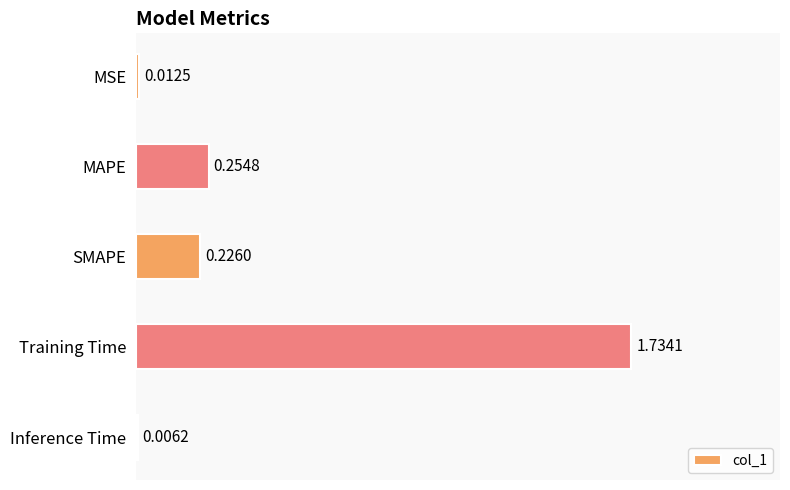

What is the sum of all values?

2.2